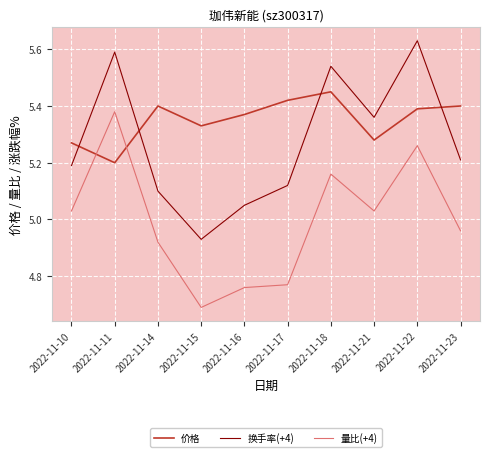

At which category does the chart reach its peak across all series?

2022-11-22